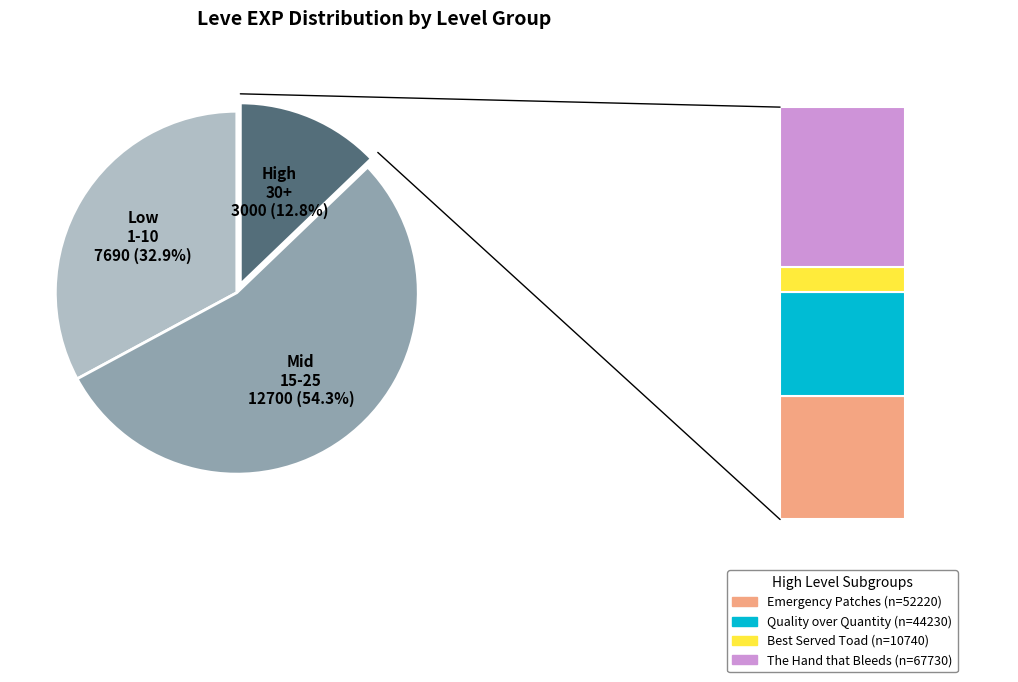

How much of the chart is everything except Level 30?

87.2%